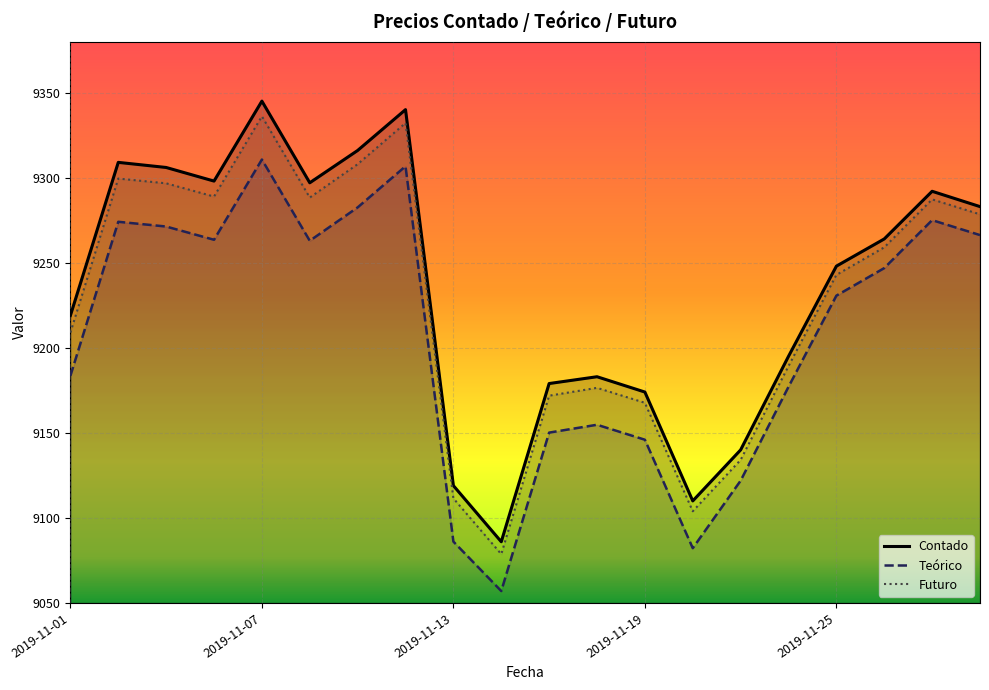

What is the difference between the second highest and minimum values in the Futuro series?

253.4